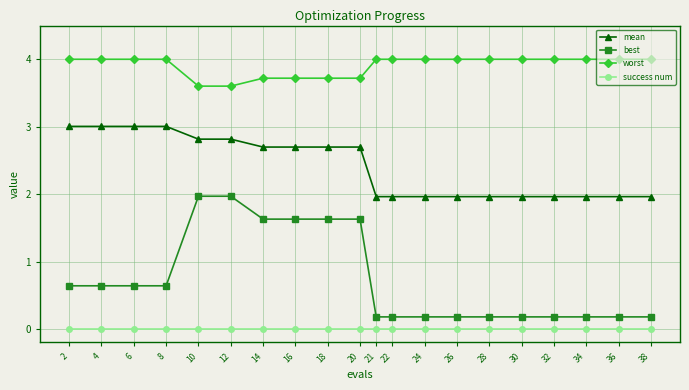

What is the highest value of the worst series?

4.0